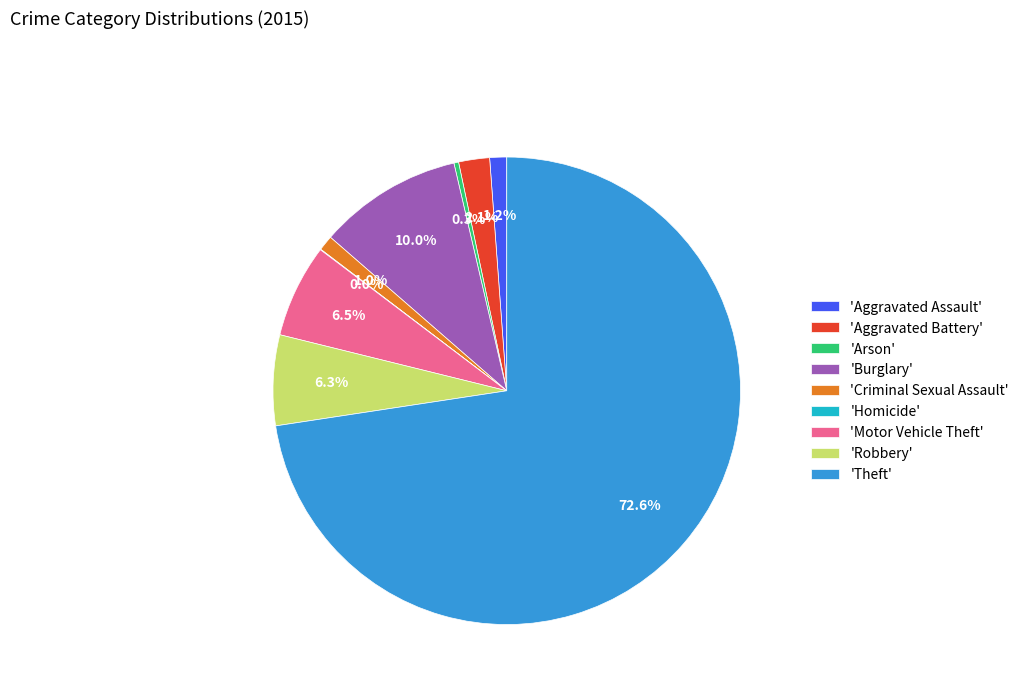

What is the largest slice in the pie chart?

'Theft'